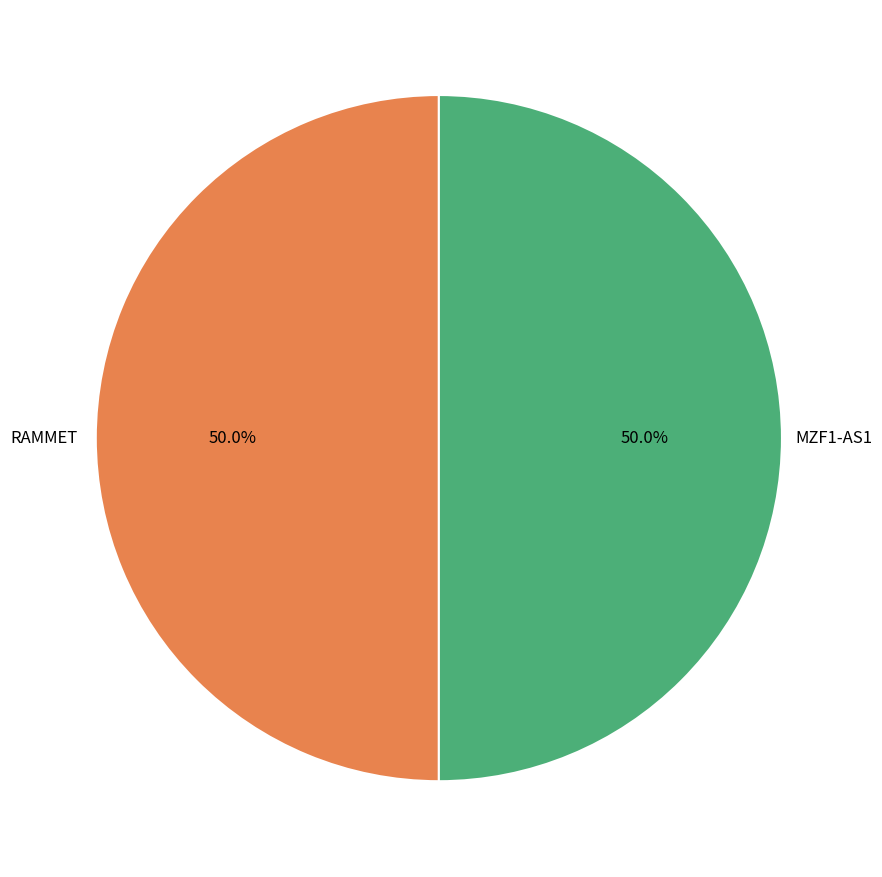

What is the ratio of the value at RAMMET to the value at MZF1-AS1?

1.0